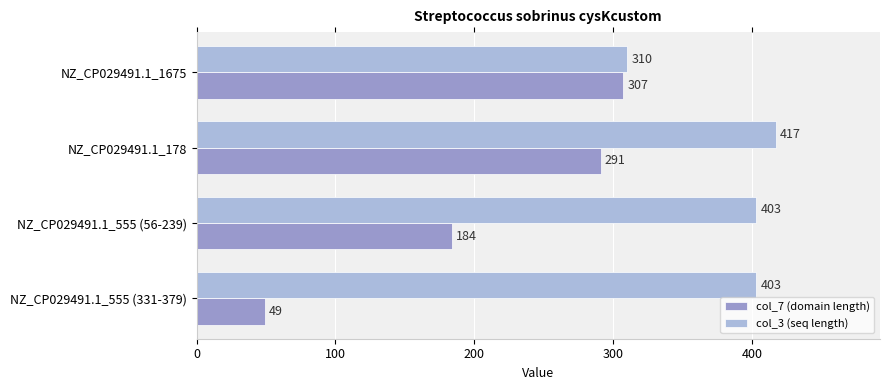

List the series in order of their peak value, lowest first.

col_7 (domain length), col_3 (seq length)